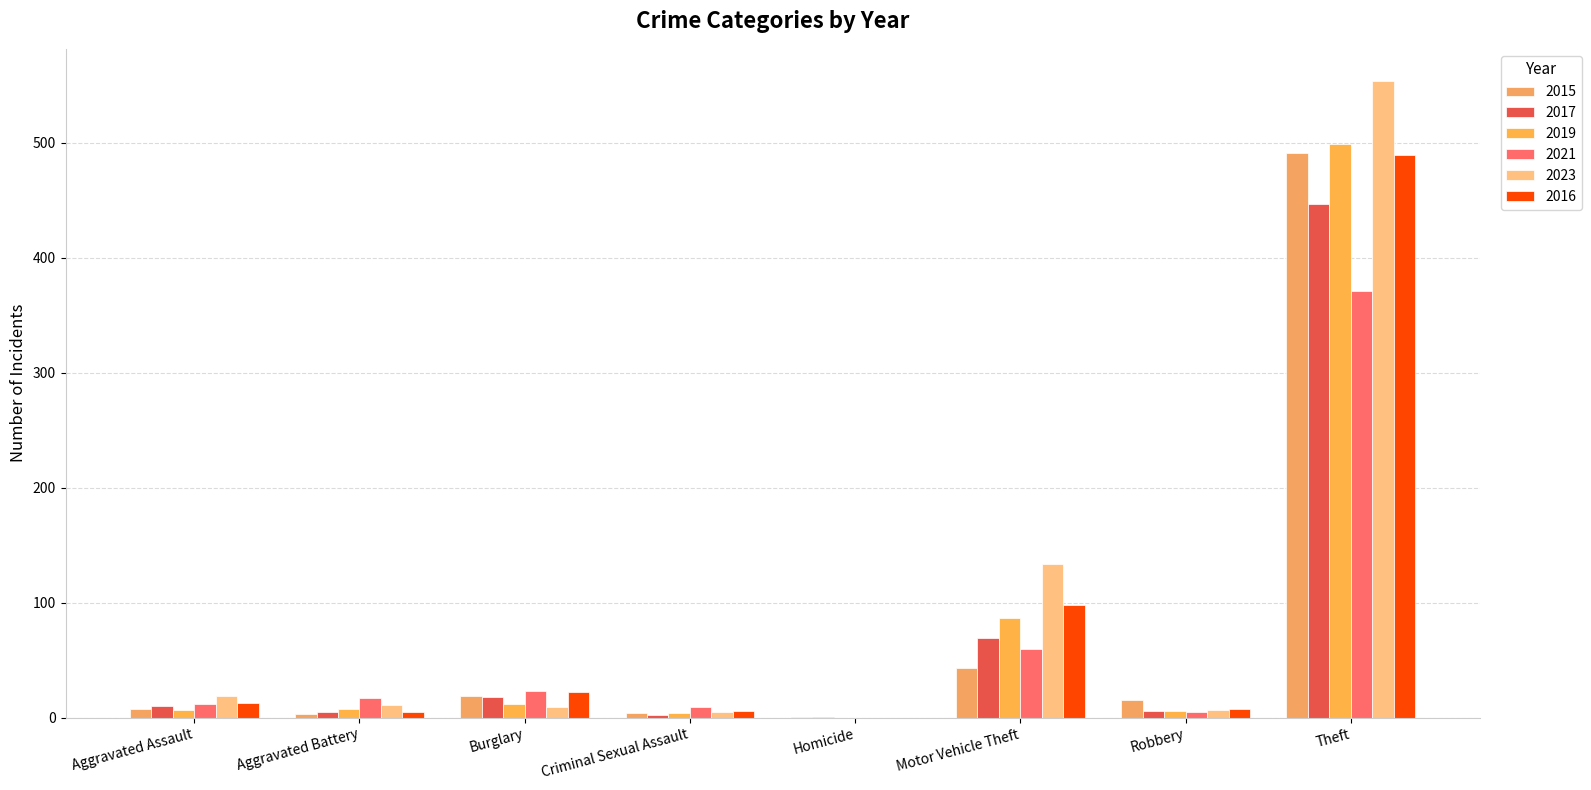

At how many categories does at least one series exceed 24?

2